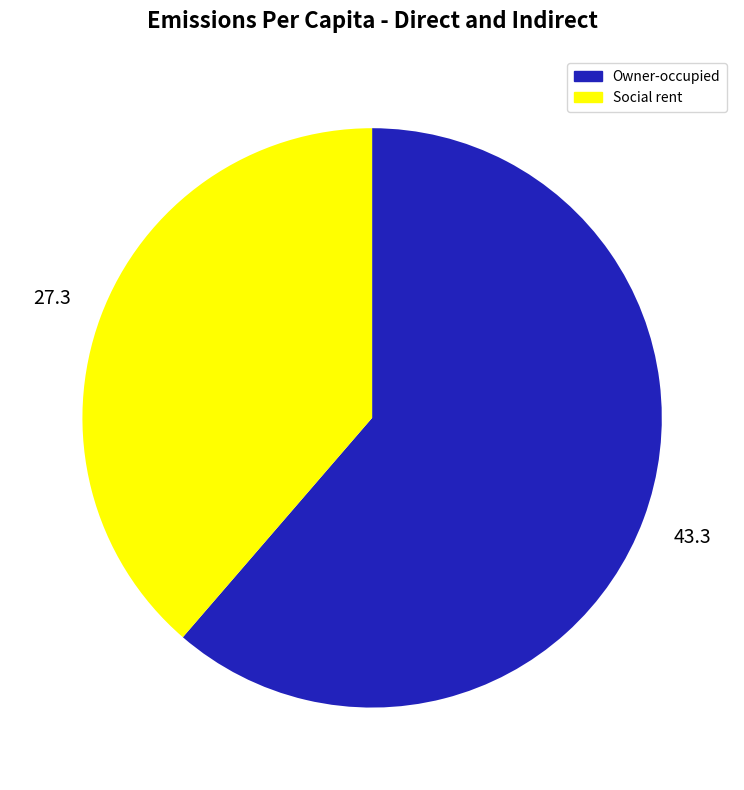

Is there a majority slice in this chart?

Yes